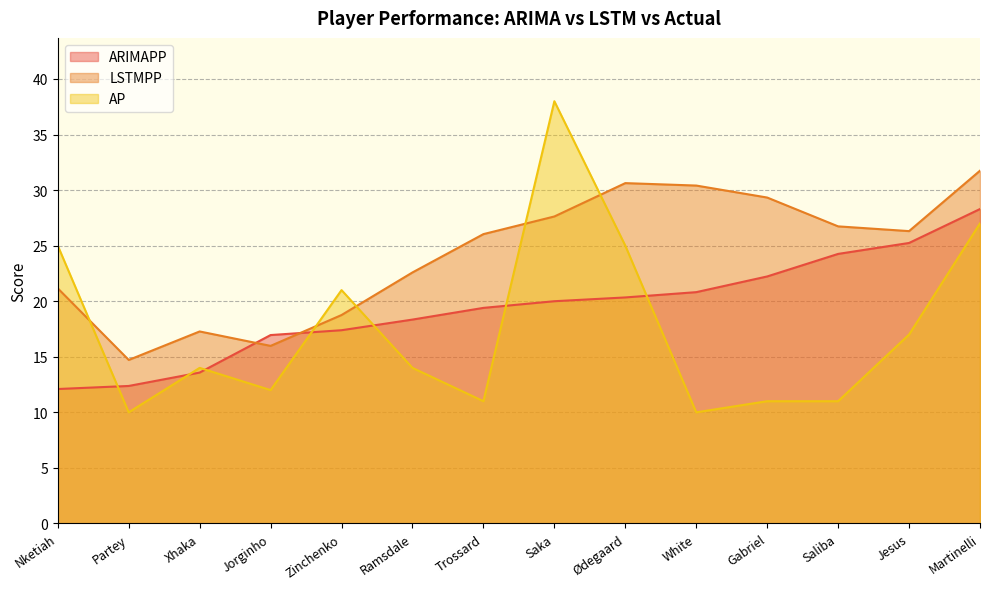

True or false: LSTMPP and AP cross at least once.

True